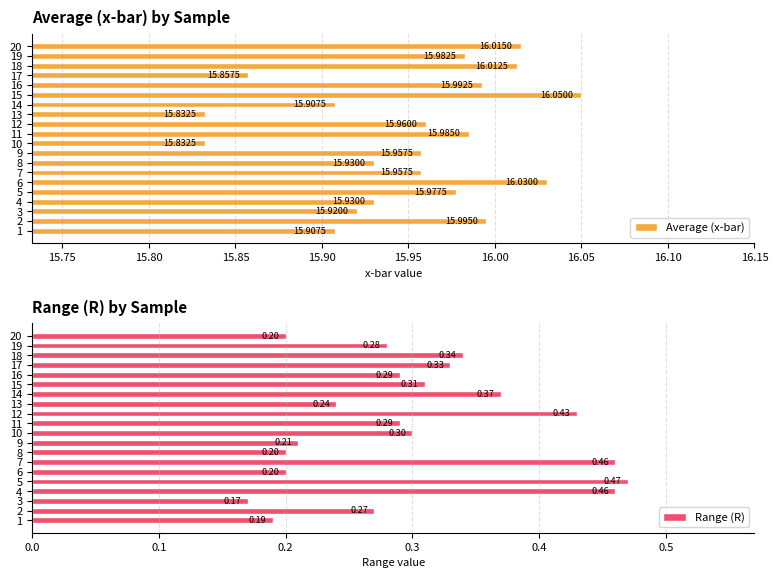

Rank the series by their maximum value, from highest to lowest.

Average (x-bar), Range (R)